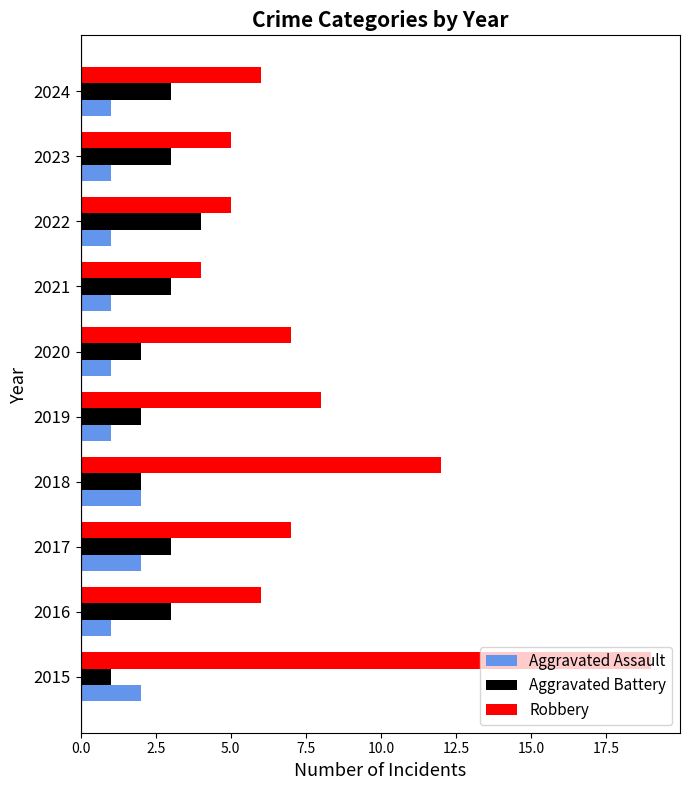

Is it true that Aggravated Assault equals 1 at 2020?

True